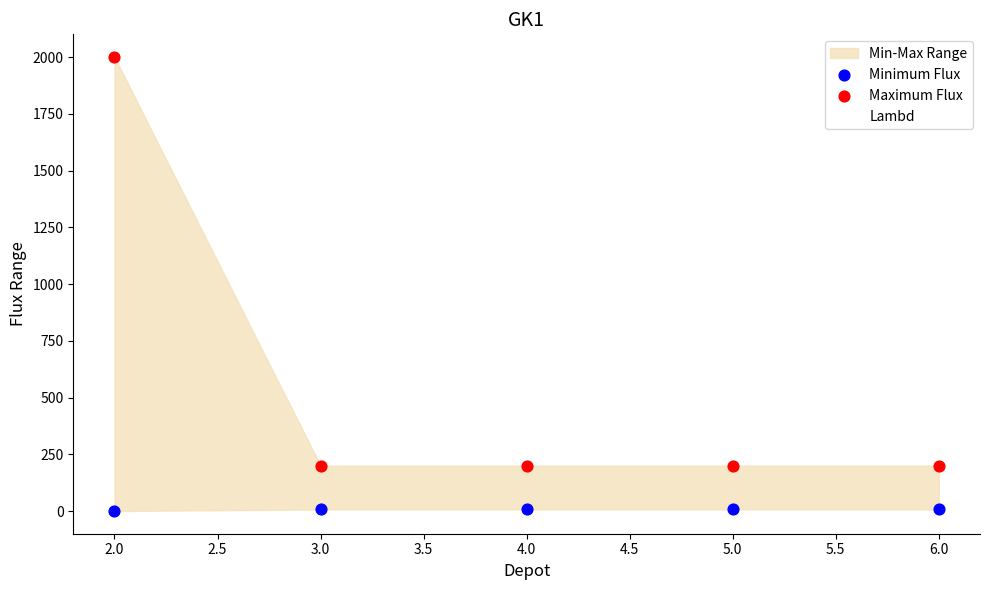

Which series has the largest total across all categories?

Maximum Flux